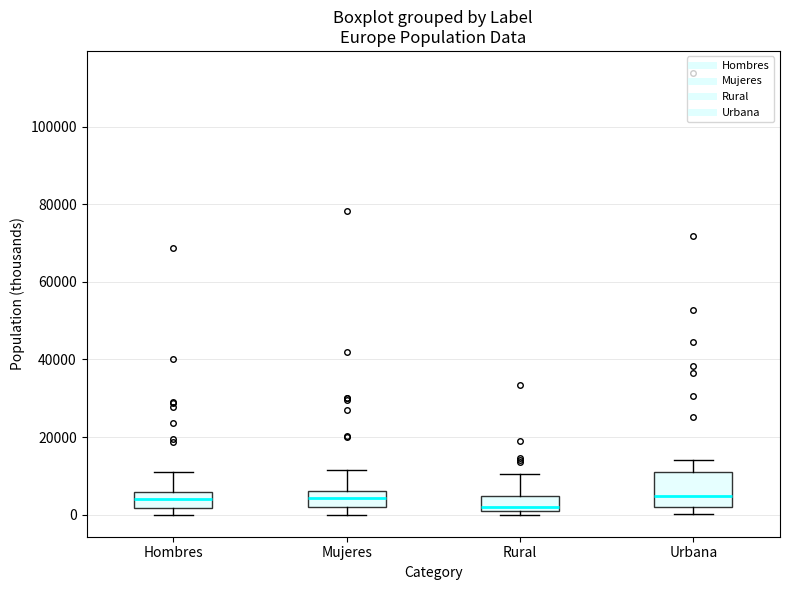

Which box is the tallest, from its lower edge to its upper edge?

Urbana